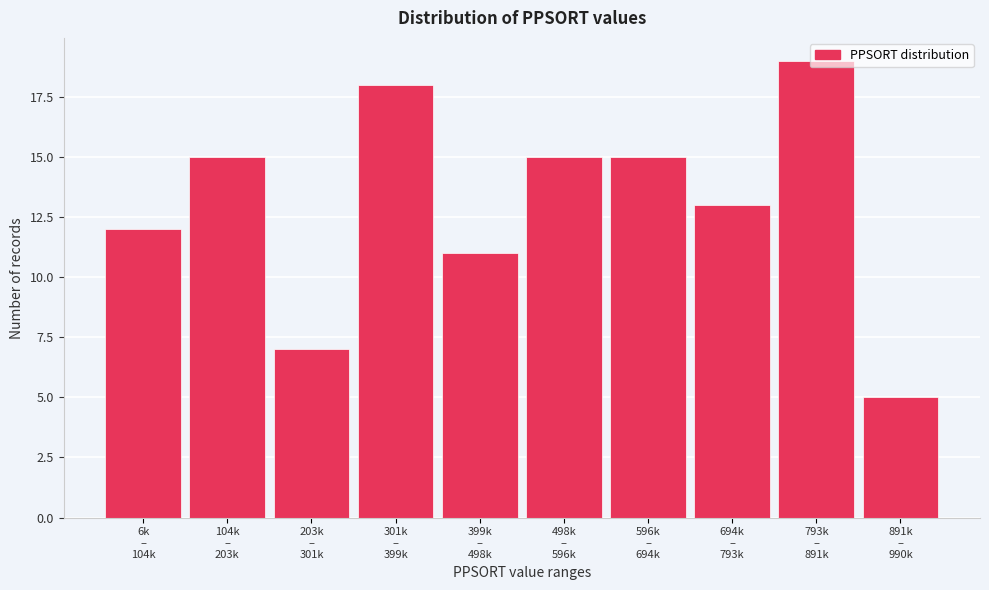

What is the smallest value displayed?

5